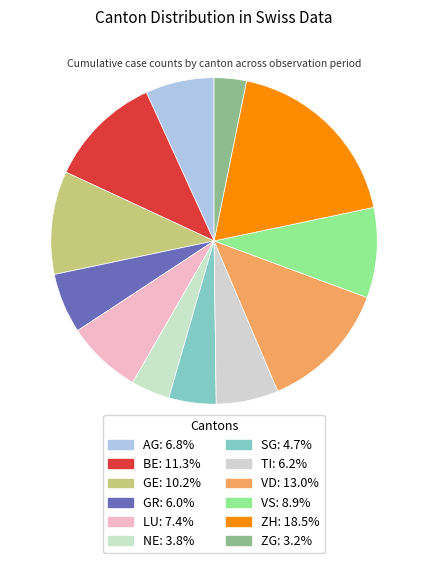

What is the smallest slice in the pie chart?

ZG